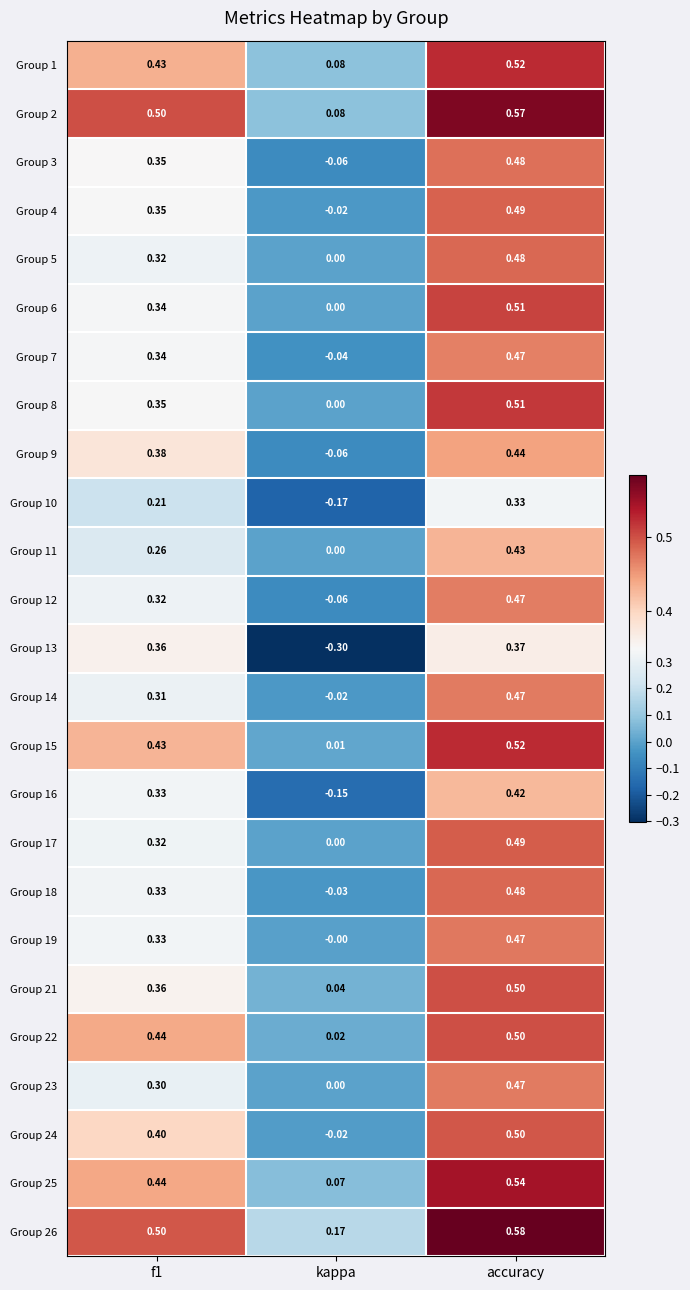

At which category does the chart reach its minimum across all series?

kappa